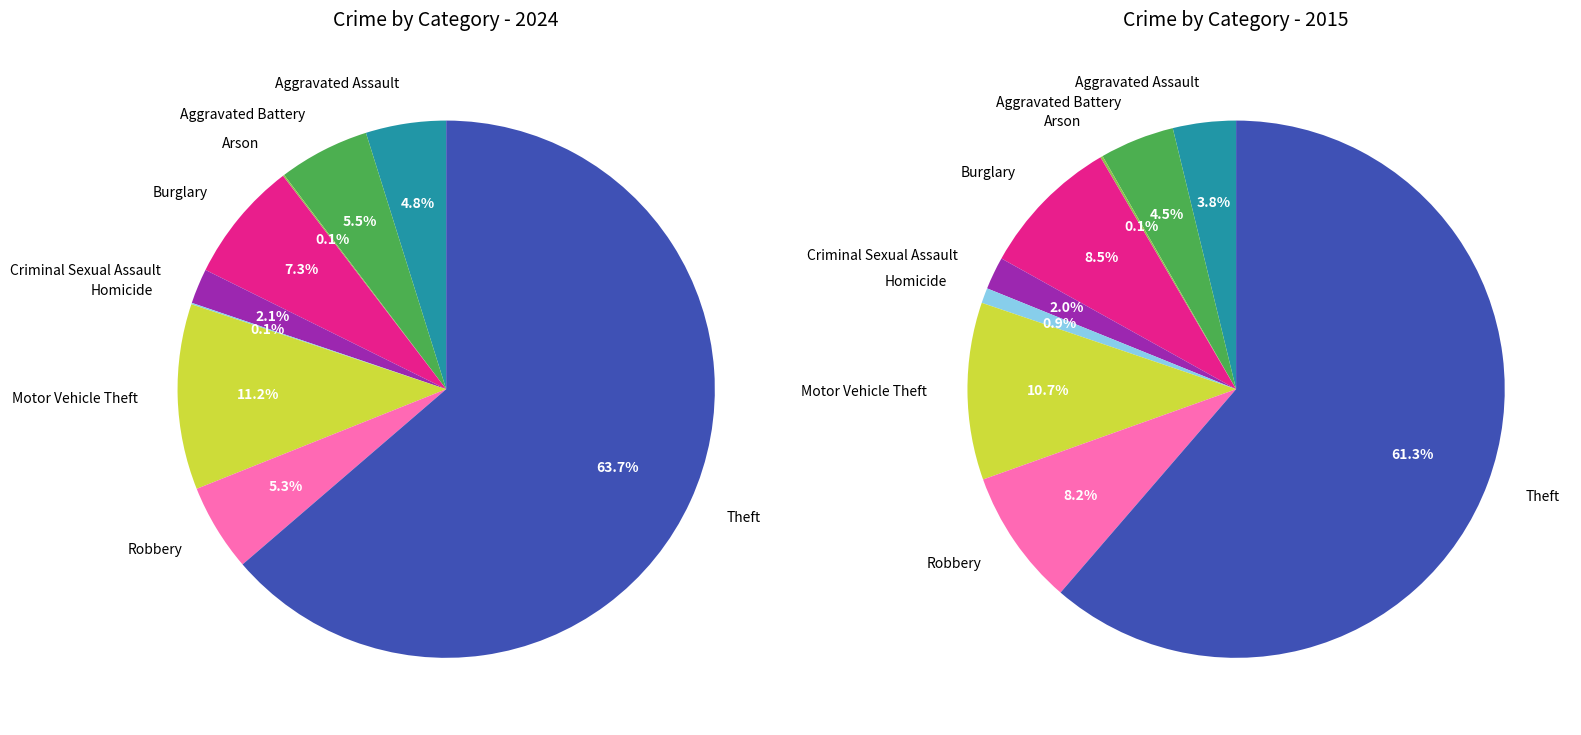

Which category has the smallest portion of the pie?

Arson